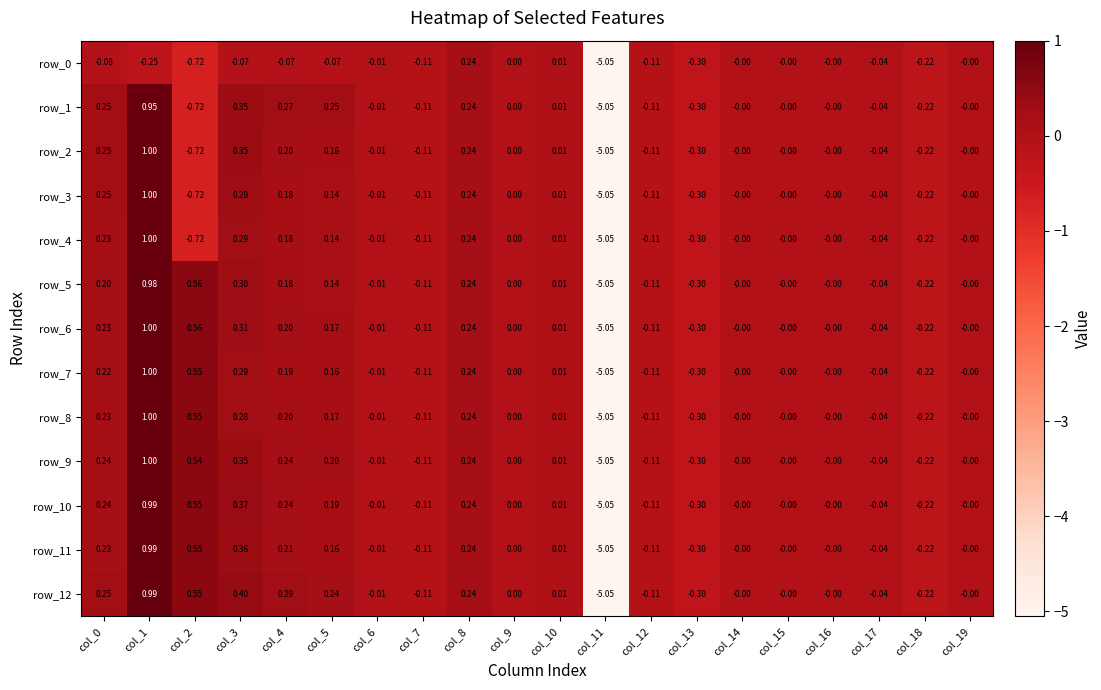

What is the average value of the row_5 series?

-0.2